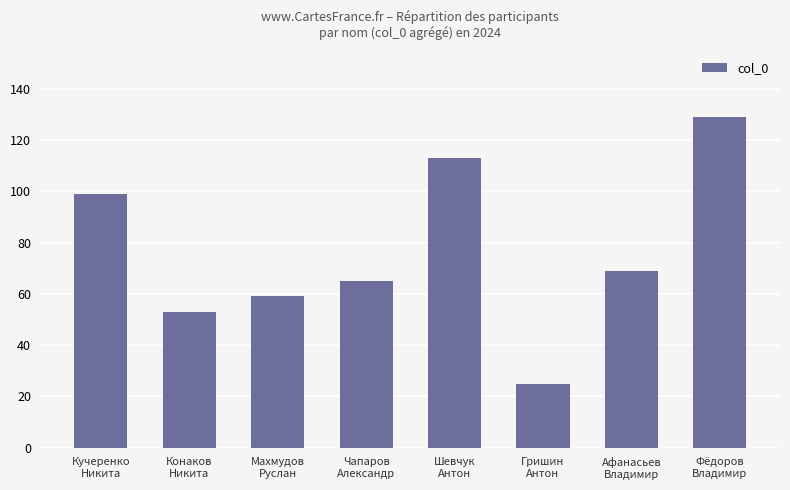

Reading left to right, what are all the values shown in this chart?

Кучеренко
Никита=99	Конаков
Никита=53	Махмудов
Руслан=59	Чапаров
Александр=65	Шевчук
Антон=113	Гришин
Антон=25	Афанасьев
Владимир=69	Фёдоров
Владимир=129